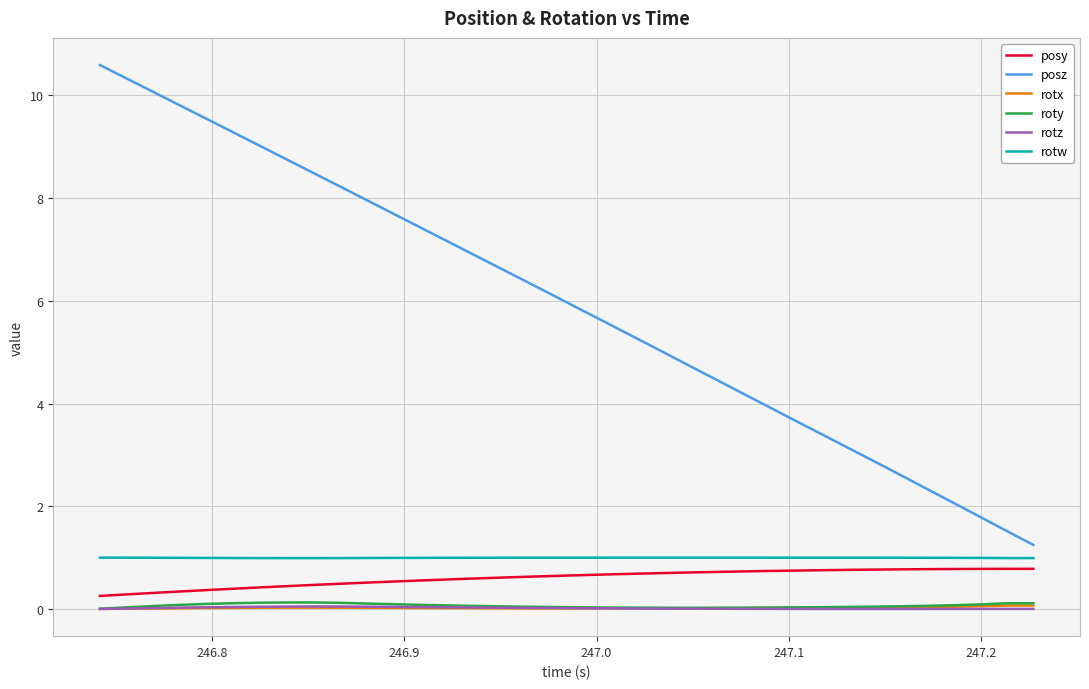

What is the maximum value for rotx?

0.1